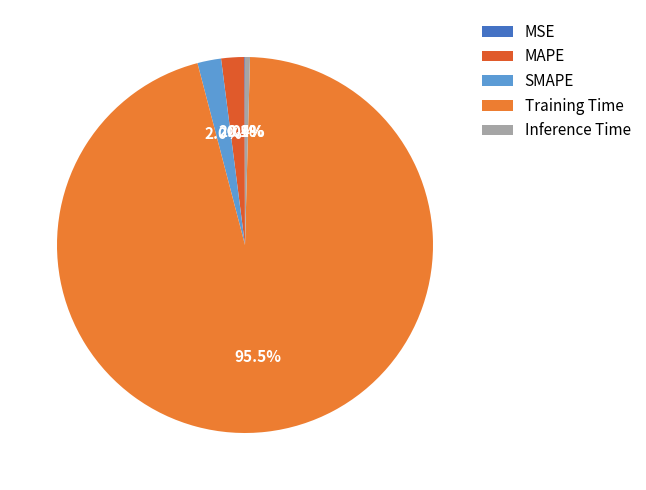

Count the number of slices in the pie.

5